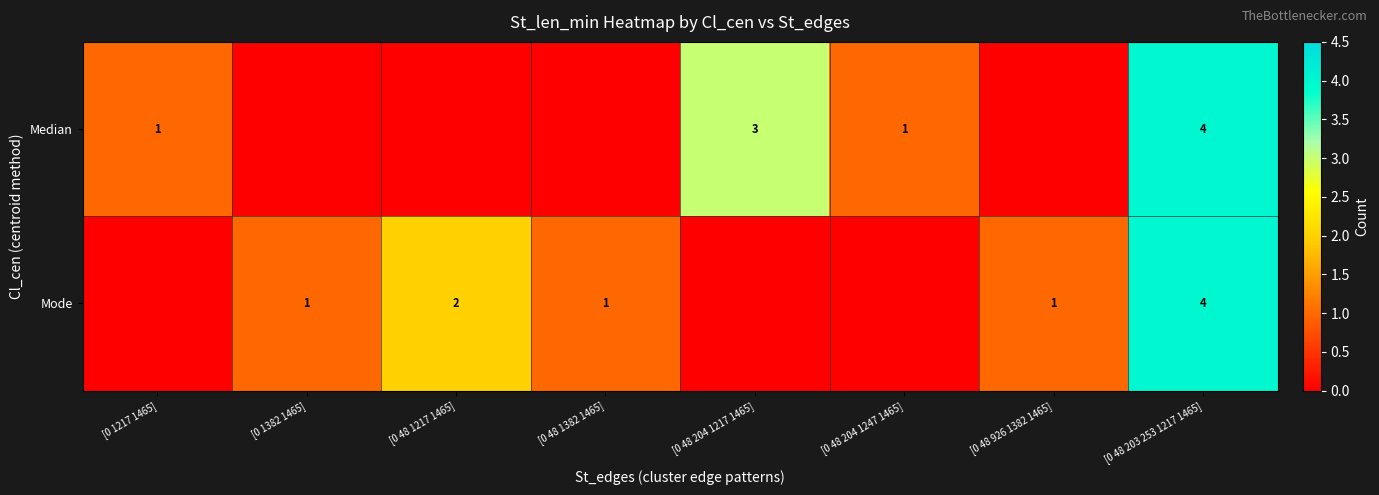

At which category does the chart reach its peak across all series?

[0 48 203 253 1217 1465]